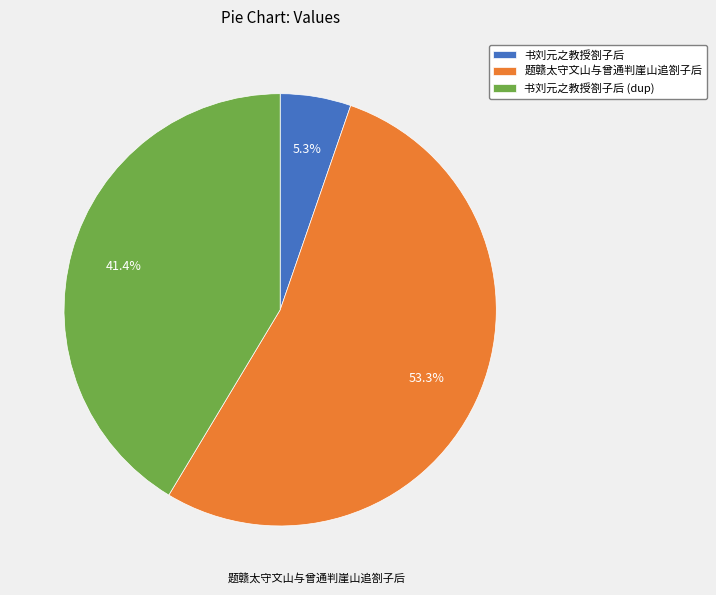

The 书刘元之教授劄子后 slice represents 5% of the pie. True or false?

True